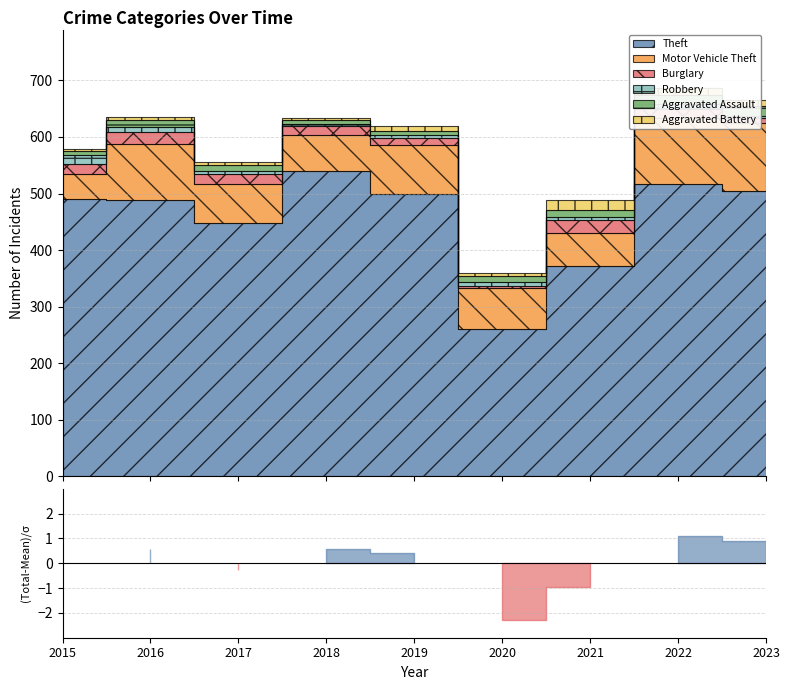

What is the value of the Robbery point at the 4th from the left?

3